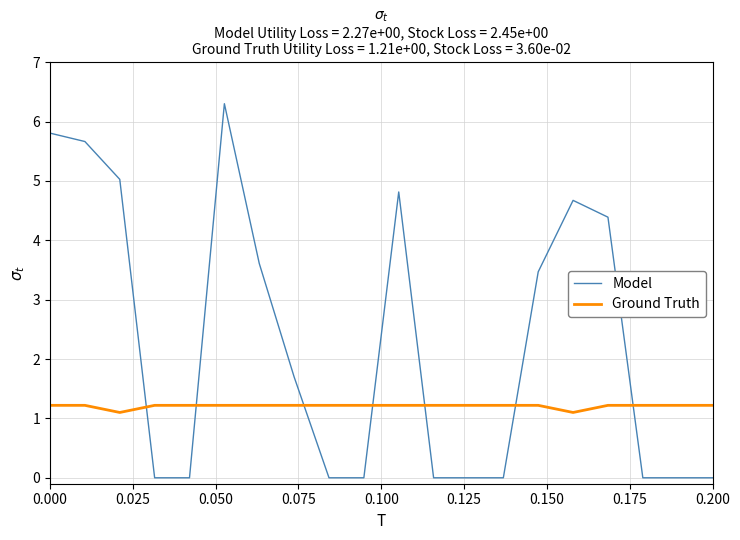

Which series has the widest spread of values?

Model